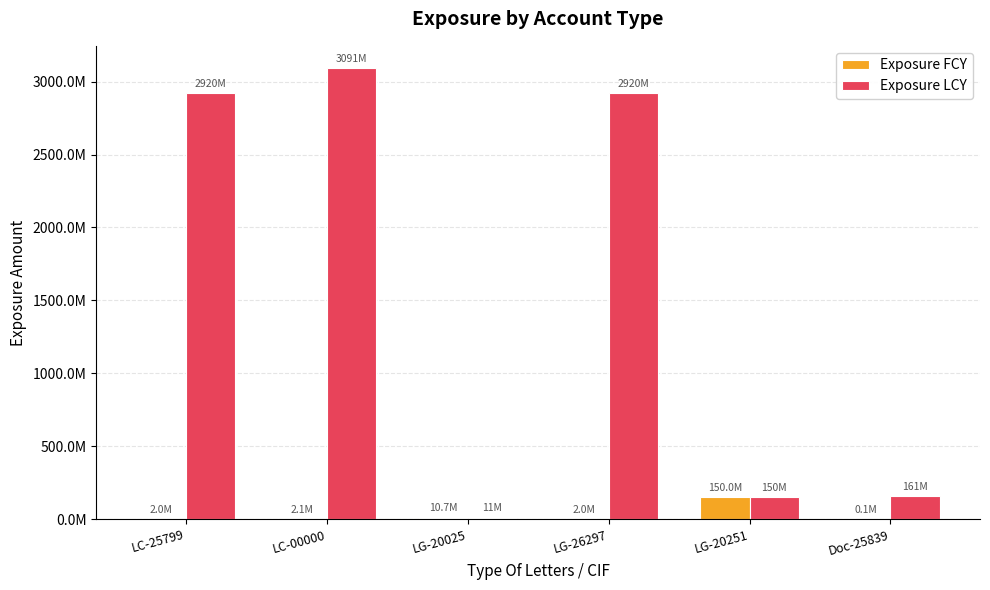

What are all the series names shown in the legend?

Exposure FCY, Exposure LCY